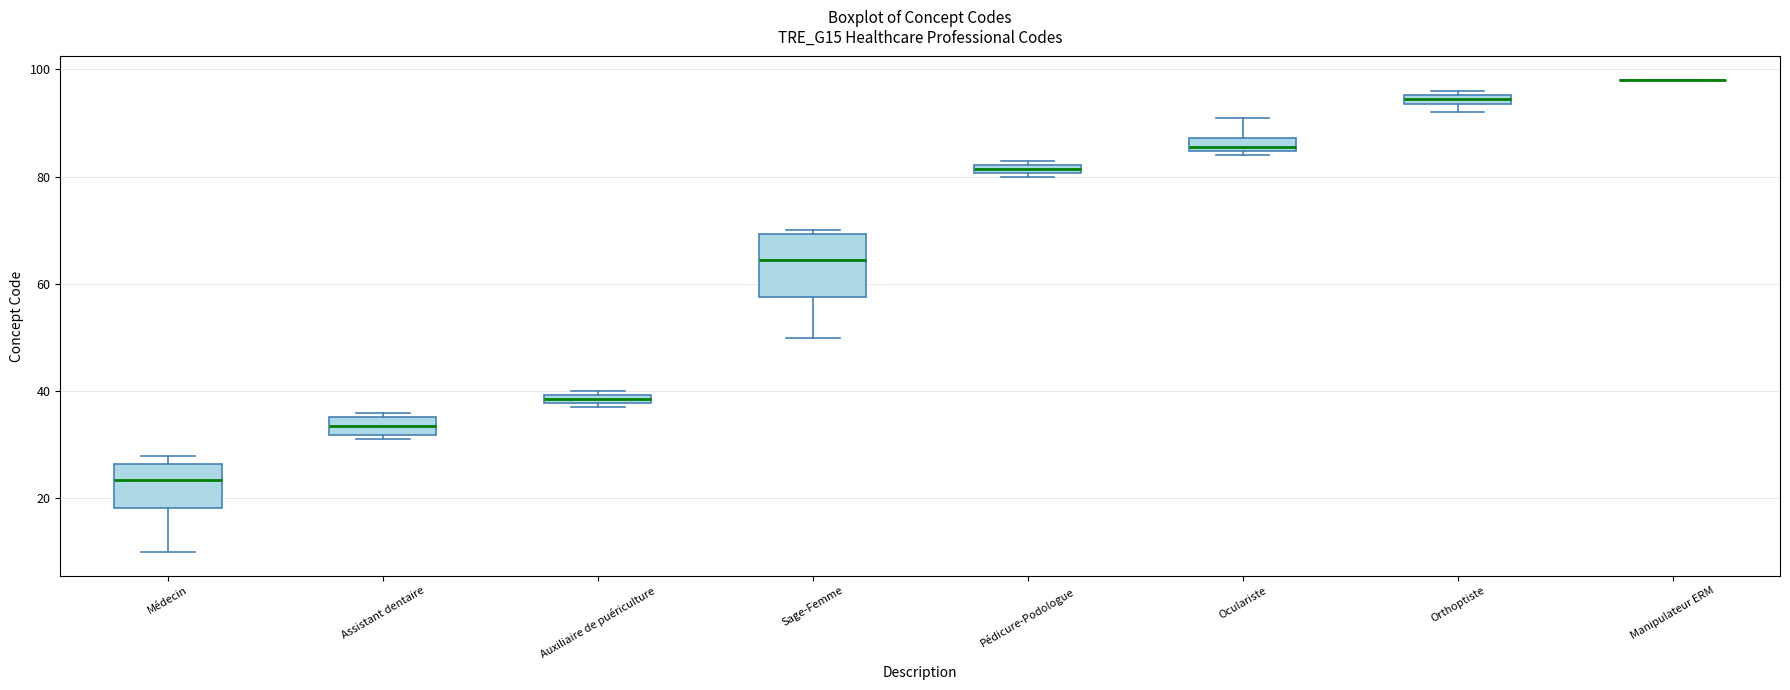

Where is the lower edge of the box for Orthoptiste on the y-axis? The values are not printed on the chart, so give them approximately, as read against the axis.

94